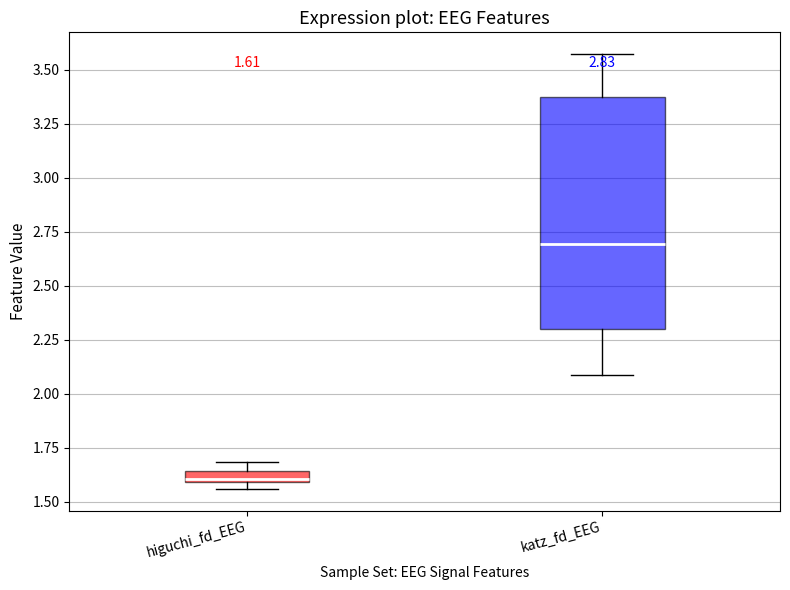

Comparing the boxes themselves (not the whiskers), which one is the tallest?

katz_fd_EEG